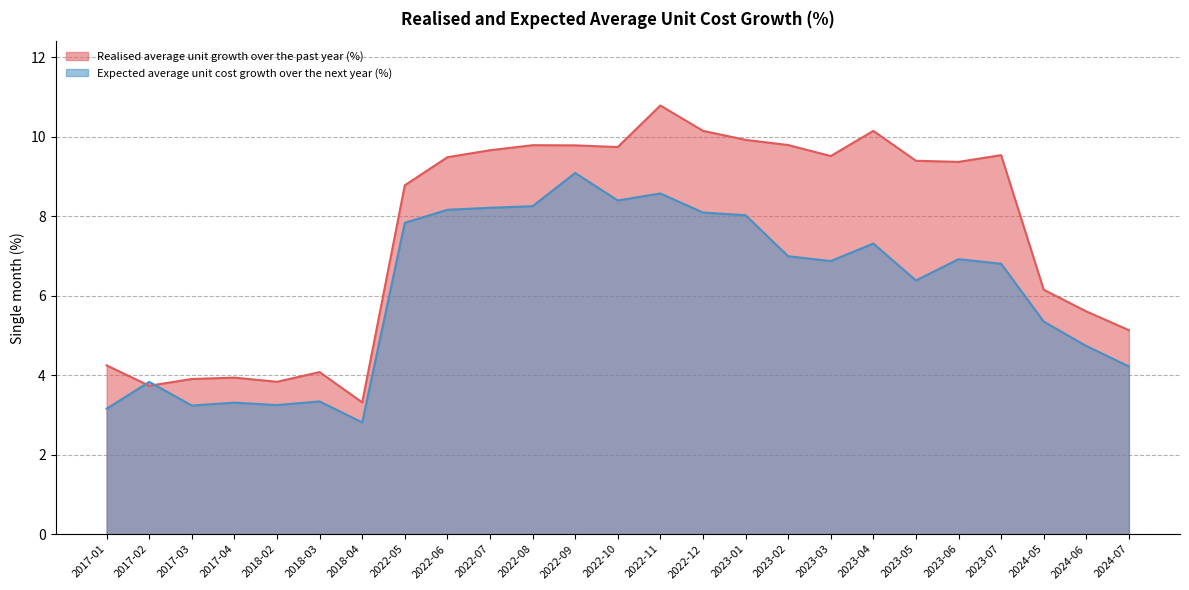

How many interior local valleys does the Expected average unit cost growth over the next year (%) series have?

6